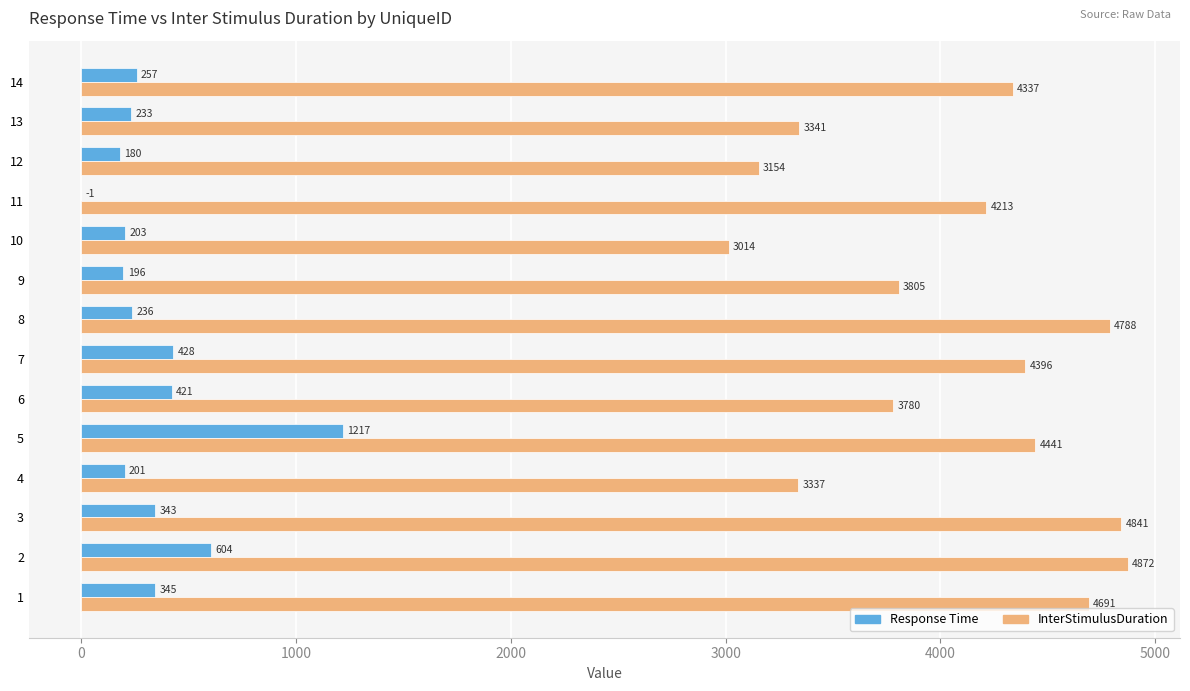

Is the value of InterStimulusDuration at 14 greater than the value of Response Time at 12?

Yes